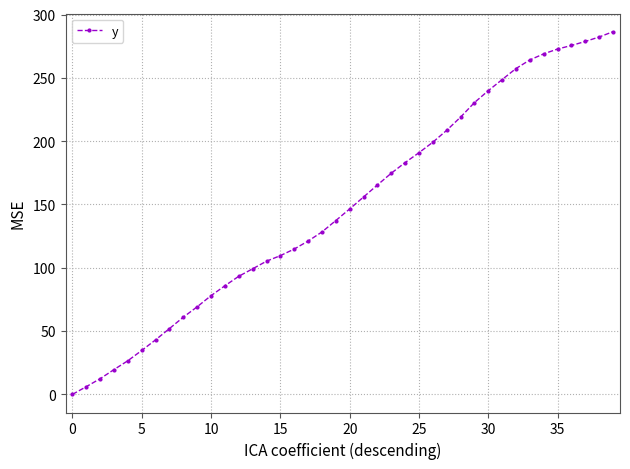

What is the value of the 25th point from the left?

183.1